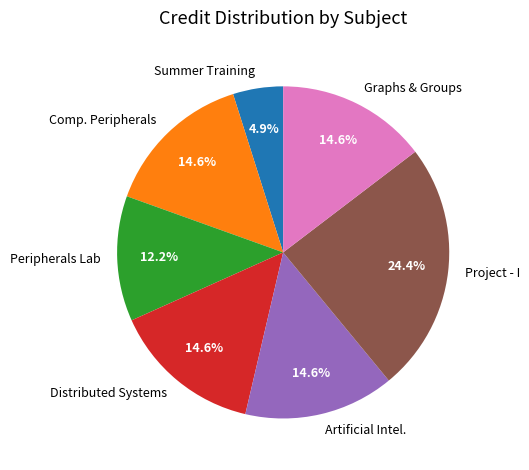

Combined, what portion of the pie is Graphs & Groups and Summer Training?

19.5%